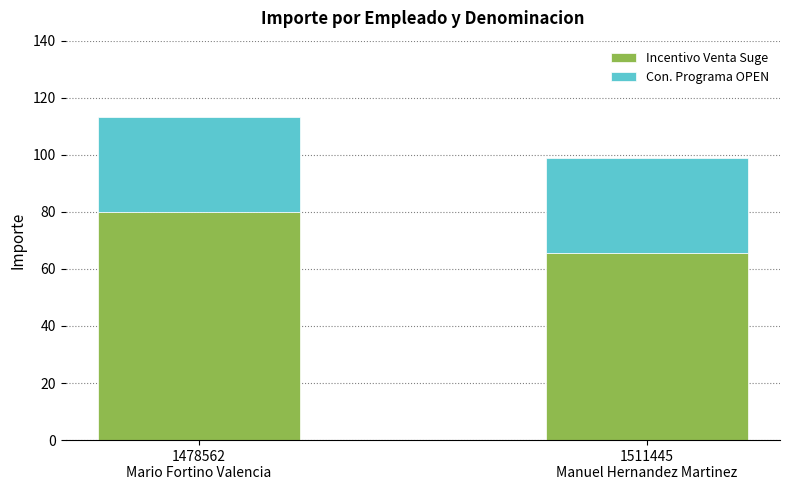

What is the difference between the maximum and minimum values in the Incentivo Venta Suge series?

14.4